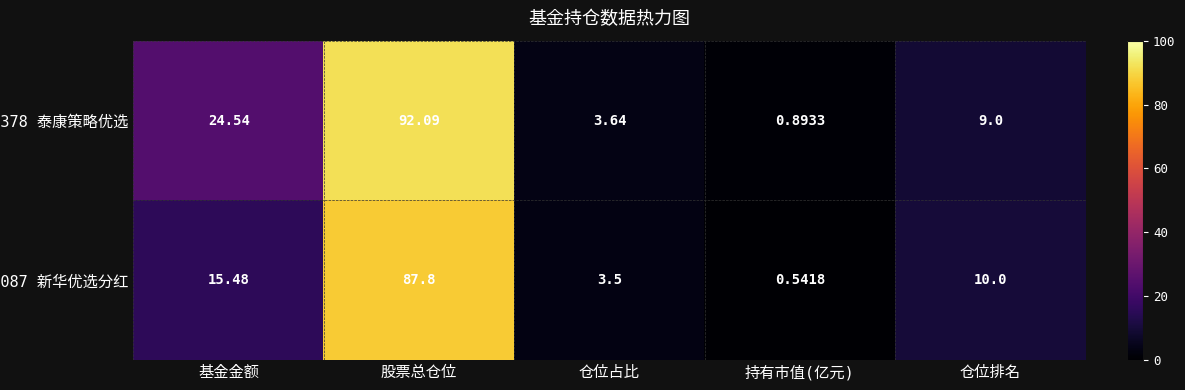

Rank the series by their average value, from highest to lowest.

003378 泰康策略优选, 519087 新华优选分红